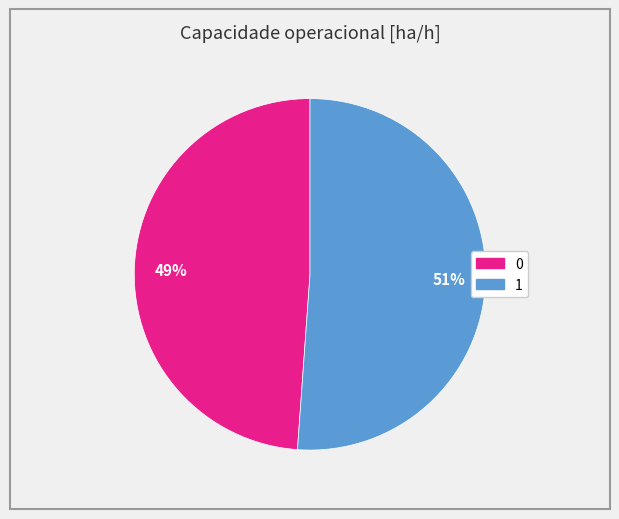

How many slices are in this pie chart?

2